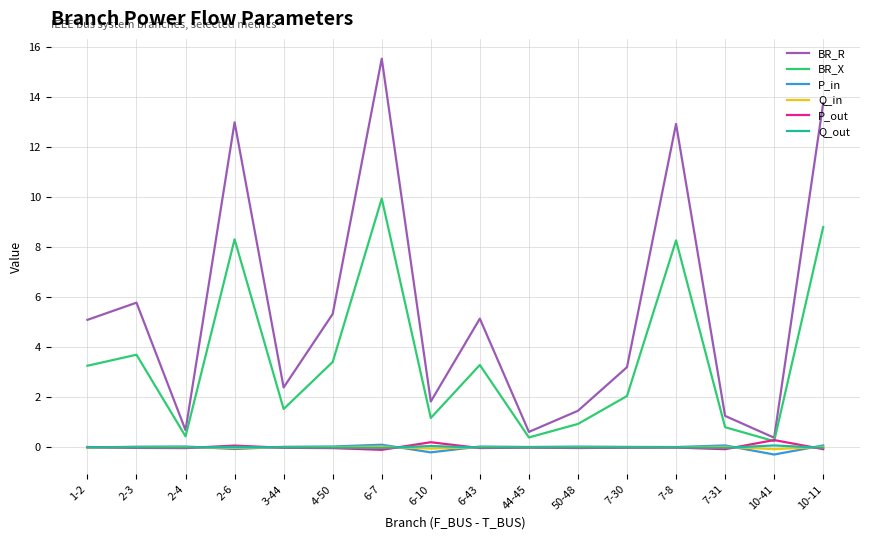

What is the difference between the P_out values at 7-31 and 6-10?

0.3